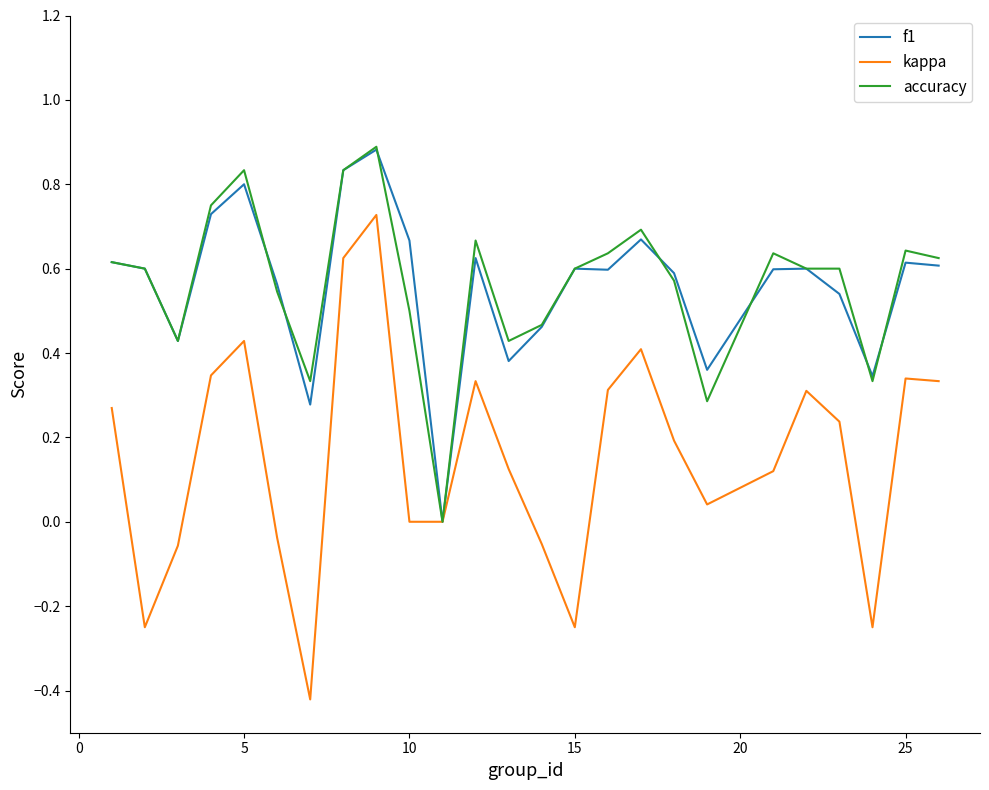

Which series has the widest spread of values?

kappa